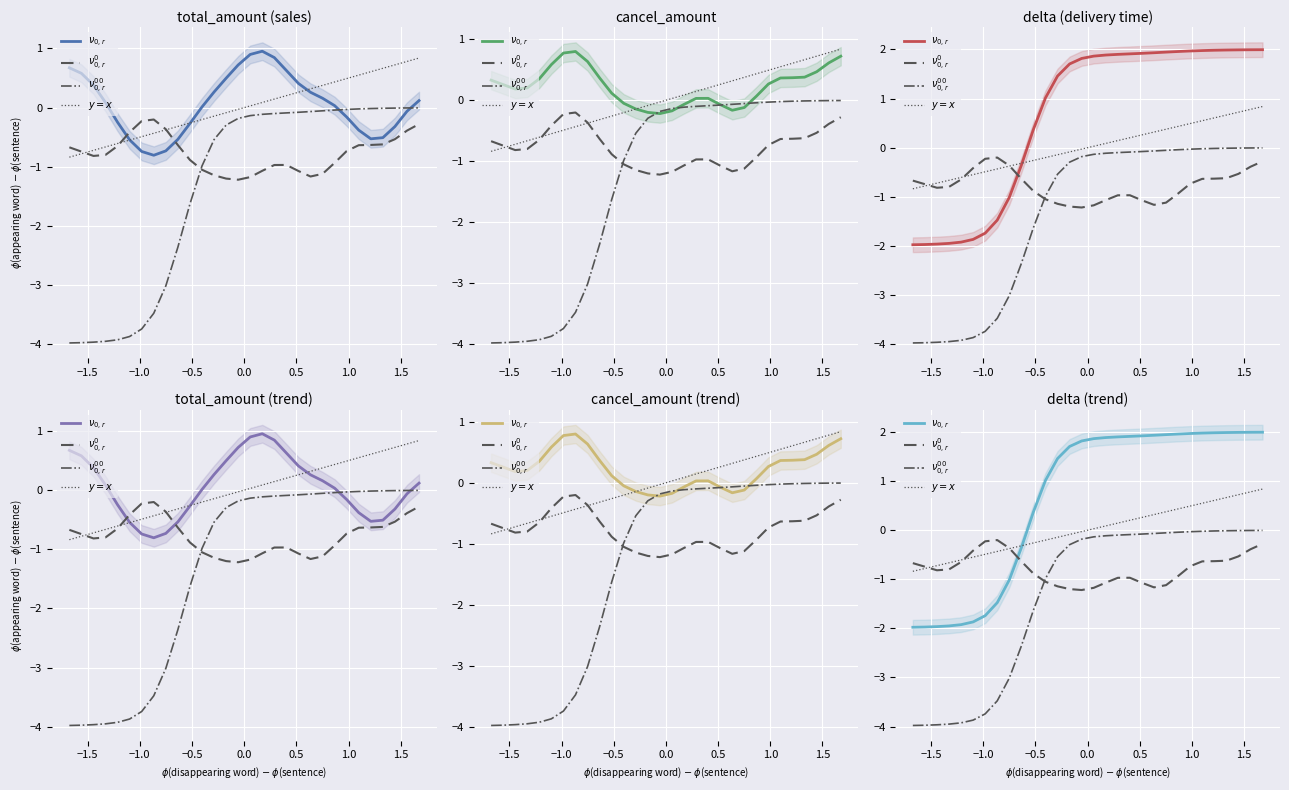

Rank the series by their average value, from highest to lowest.

$\nu_{0,r}$, $y=x$, $\nu^0_{0,r}$, $\nu^{00}_{0,r}$